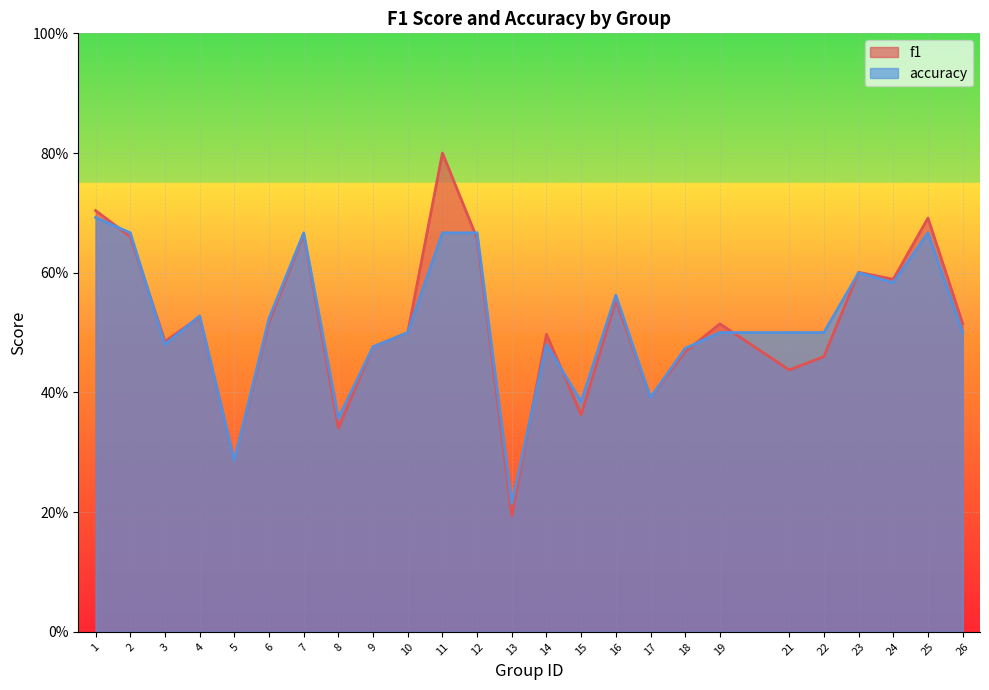

Rank the categories by accuracy value from lowest to highest.

13, 5, 8, 15, 17, 18, 9, 3, 14, 10, 19, 21, 22, 26, 6, 4, 16, 24, 23, 2, 7, 11, 12, 25, 1